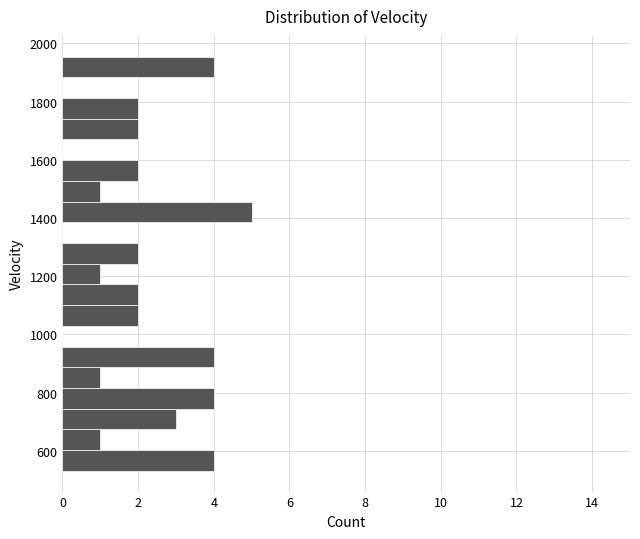

Around what value on the y-axis is the longest bar? Give the approximate position of its centre, as read against the axis.

1420